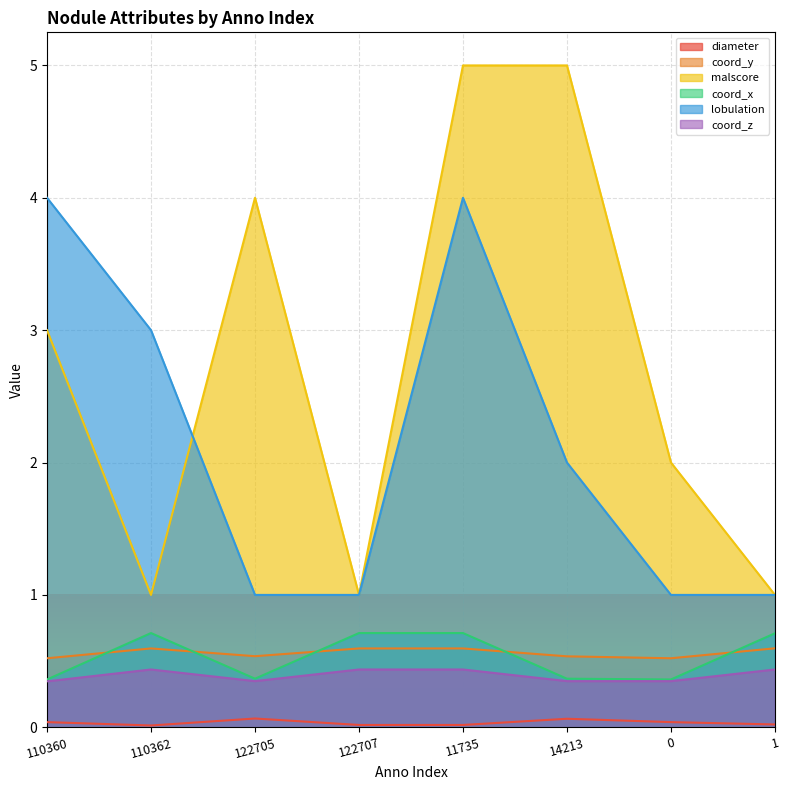

What is the difference between the lobulation values at 122705 and 110360?

3.0